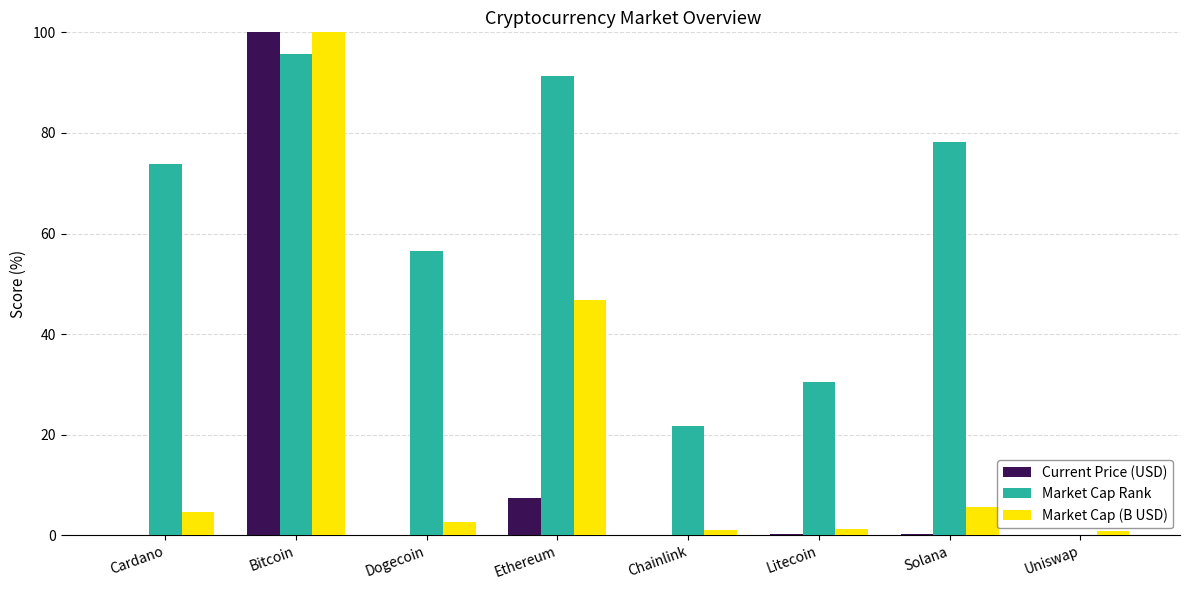

At which label does Market Cap Rank reach its peak?

Bitcoin